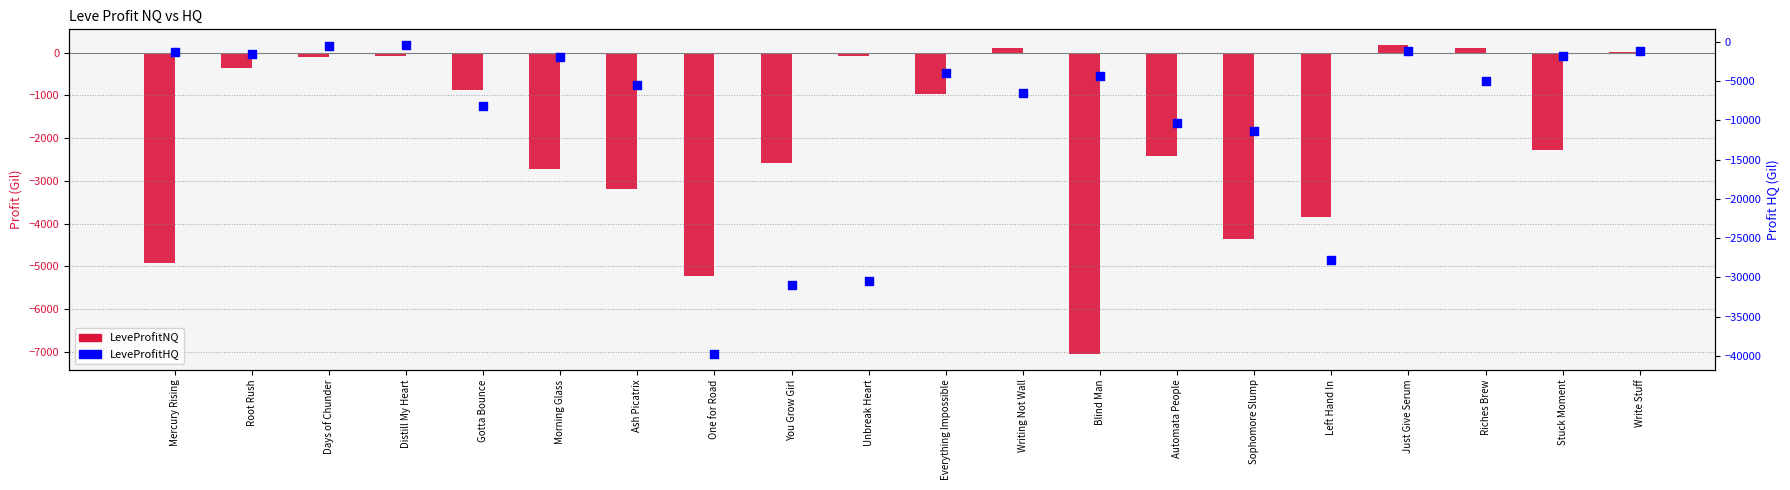

Which series reaches the maximum Y coordinate?

LeveProfitNQ